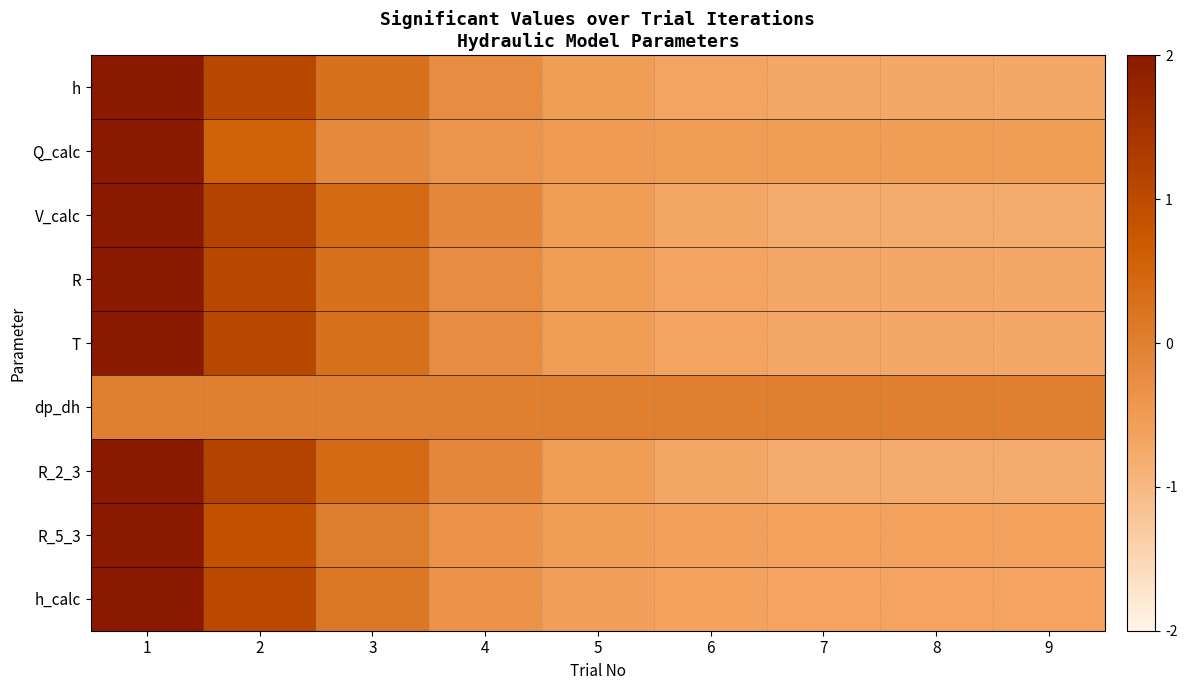

Reading right to left, extract all data points from this chart.

h: 9=-0.7	8=-0.7	7=-0.7	6=-0.7	5=-0.5	4=-0.2	3=0.3	2=1.1	1=2.3
Q_calc: 9=-0.5	8=-0.5	7=-0.5	6=-0.5	5=-0.5	4=-0.4	3=-0.2	2=0.5	1=2.7
V_calc: 9=-0.8	8=-0.8	7=-0.8	6=-0.7	5=-0.5	4=-0.2	3=0.4	2=1.2	1=2.2
R: 9=-0.7	8=-0.7	7=-0.7	6=-0.7	5=-0.5	4=-0.2	3=0.3	2=1.1	1=2.3
T: 9=-0.7	8=-0.7	7=-0.7	6=-0.7	5=-0.5	4=-0.2	3=0.3	2=1.1	1=2.3
dp_dh: 9=0.0	8=0.0	7=0.0	6=0.0	5=0.0	4=0.0	3=0.0	2=0.0	1=0.0
R_2_3: 9=-0.8	8=-0.8	7=-0.8	6=-0.7	5=-0.5	4=-0.2	3=0.4	2=1.2	1=2.2
R_5_3: 9=-0.6	8=-0.6	7=-0.6	6=-0.6	5=-0.5	4=-0.3	3=0.1	2=0.9	1=2.5
h_calc: 9=-0.7	8=-0.7	7=-0.7	6=-0.7	5=-0.6	4=-0.3	3=0.2	2=1.0	1=2.4